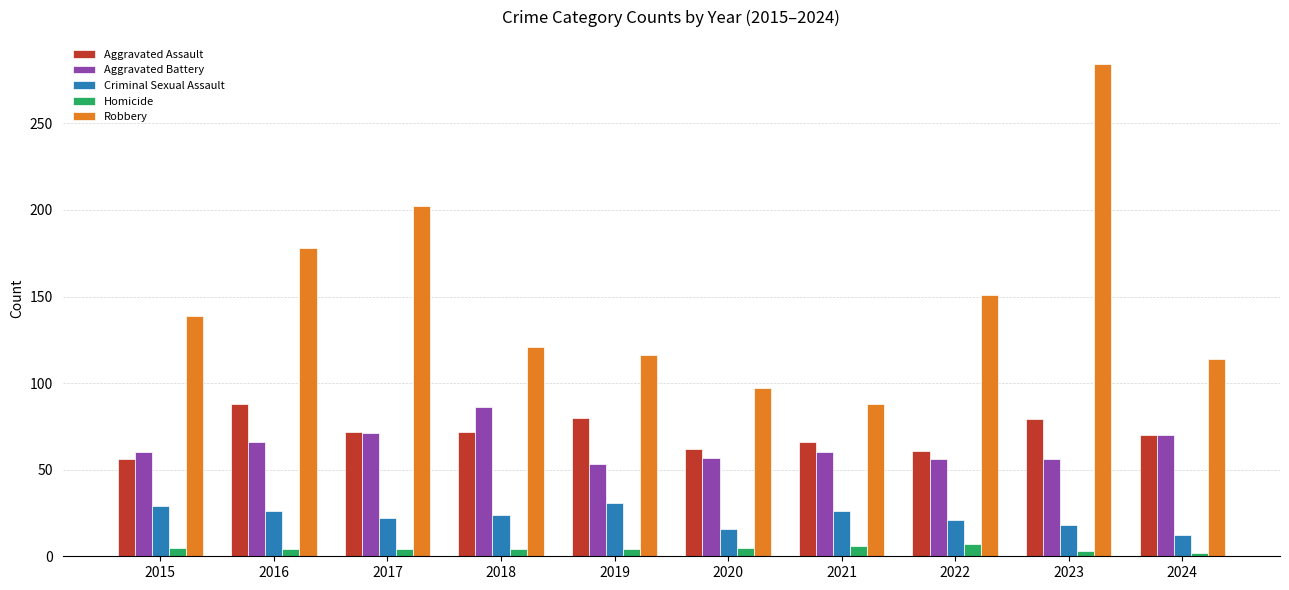

Is it true that Aggravated Battery equals 94 at 2023?

False